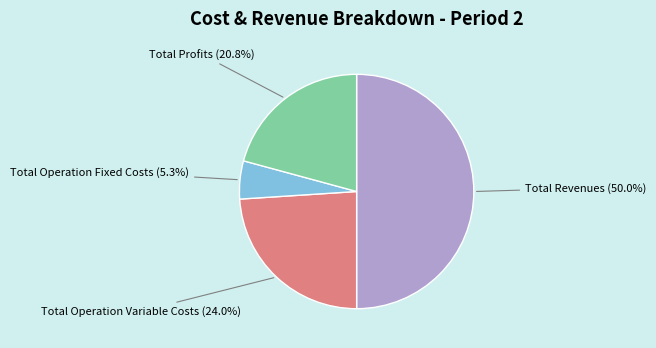

The Total Profits slice represents 12% of the pie. True or false?

False